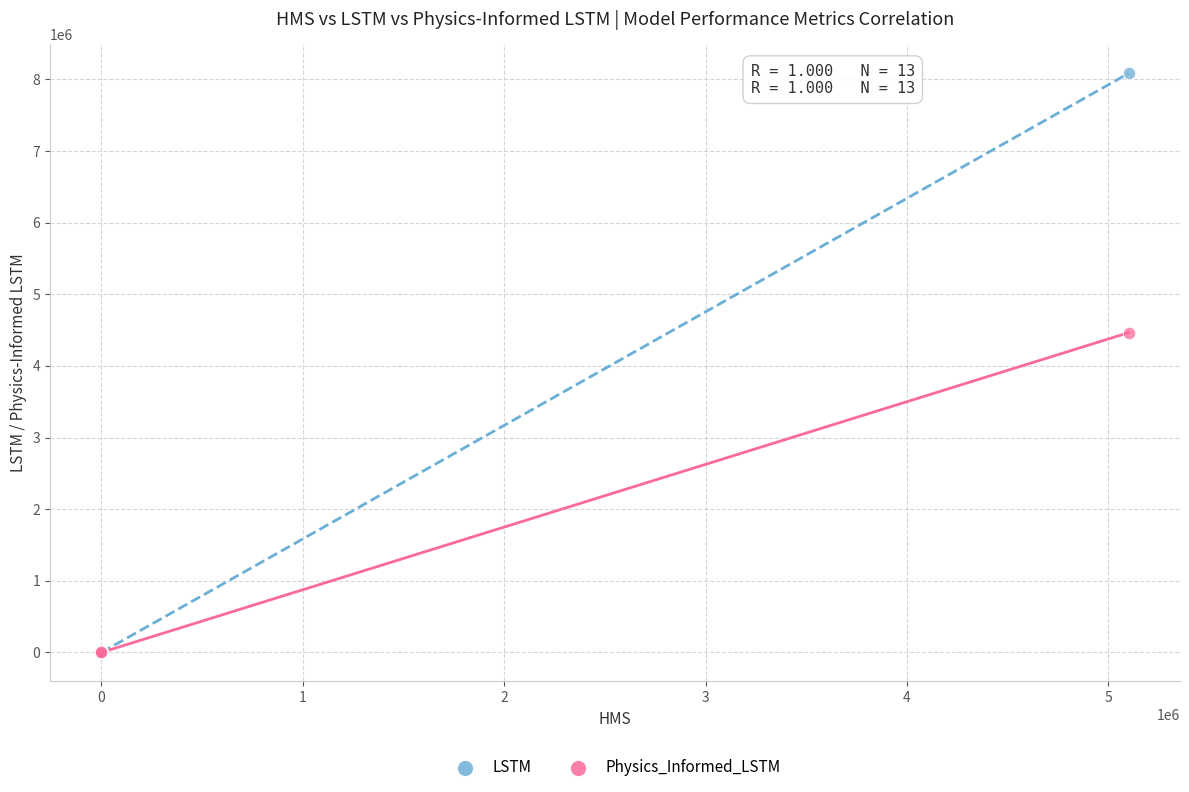

Which series reaches the maximum Y coordinate?

LSTM